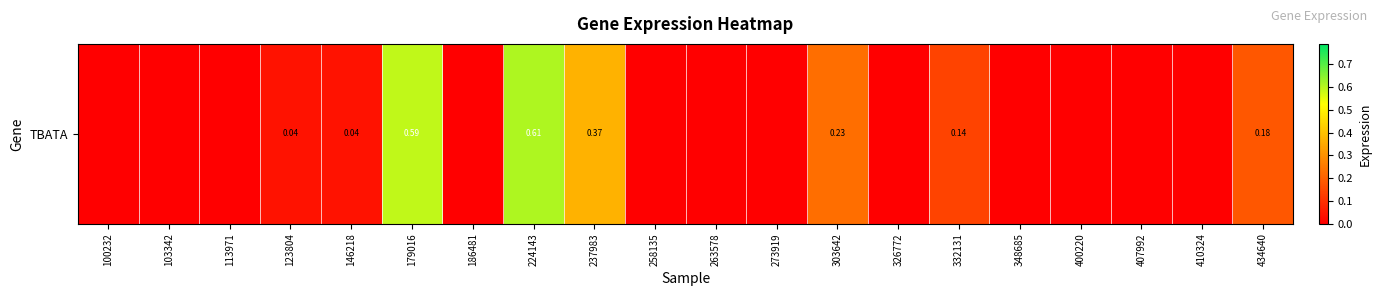

Is it true that the value at 434640 is 0.2?

True